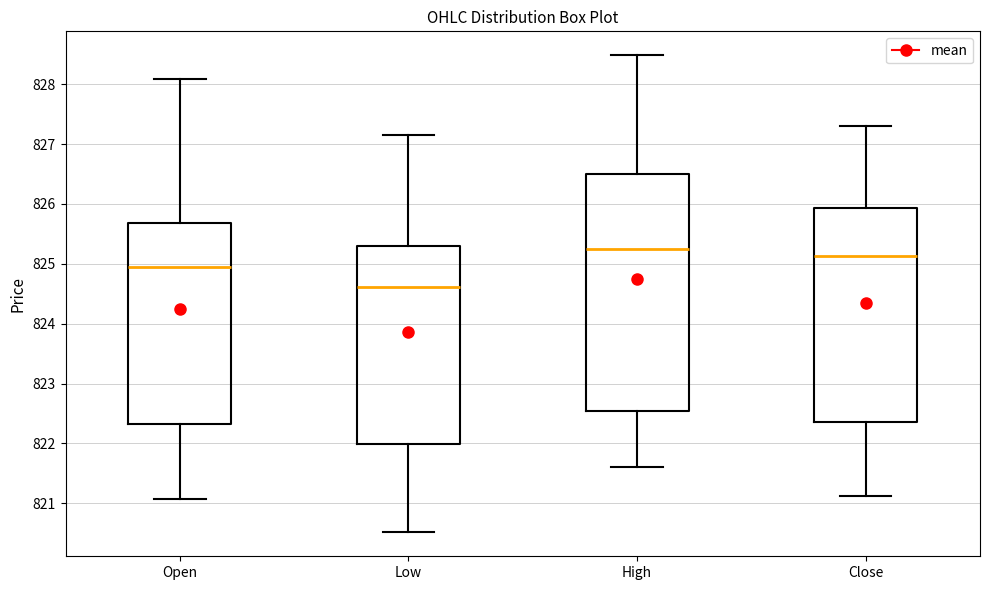

Where does the lower whisker of the box for Low end on the y-axis? The values are not printed on the chart, so give them approximately, as read against the axis.

820.5